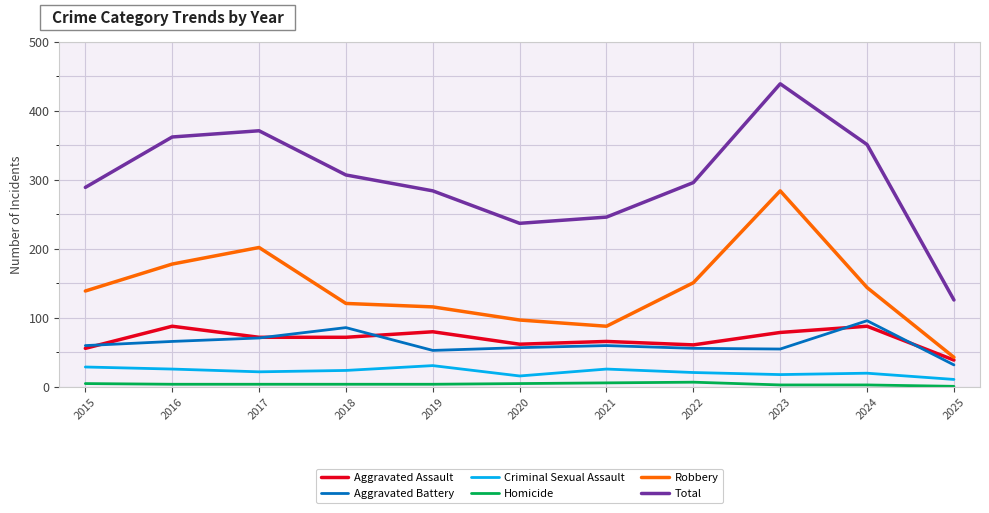

What is the lowest value of the Aggravated Battery series?

32